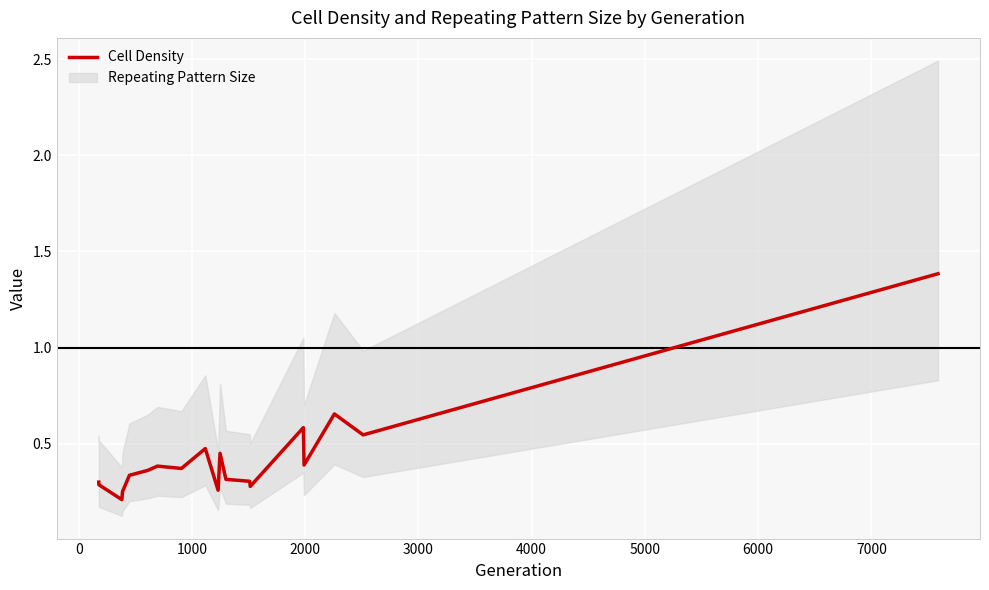

What is the sum of all values?

8.2